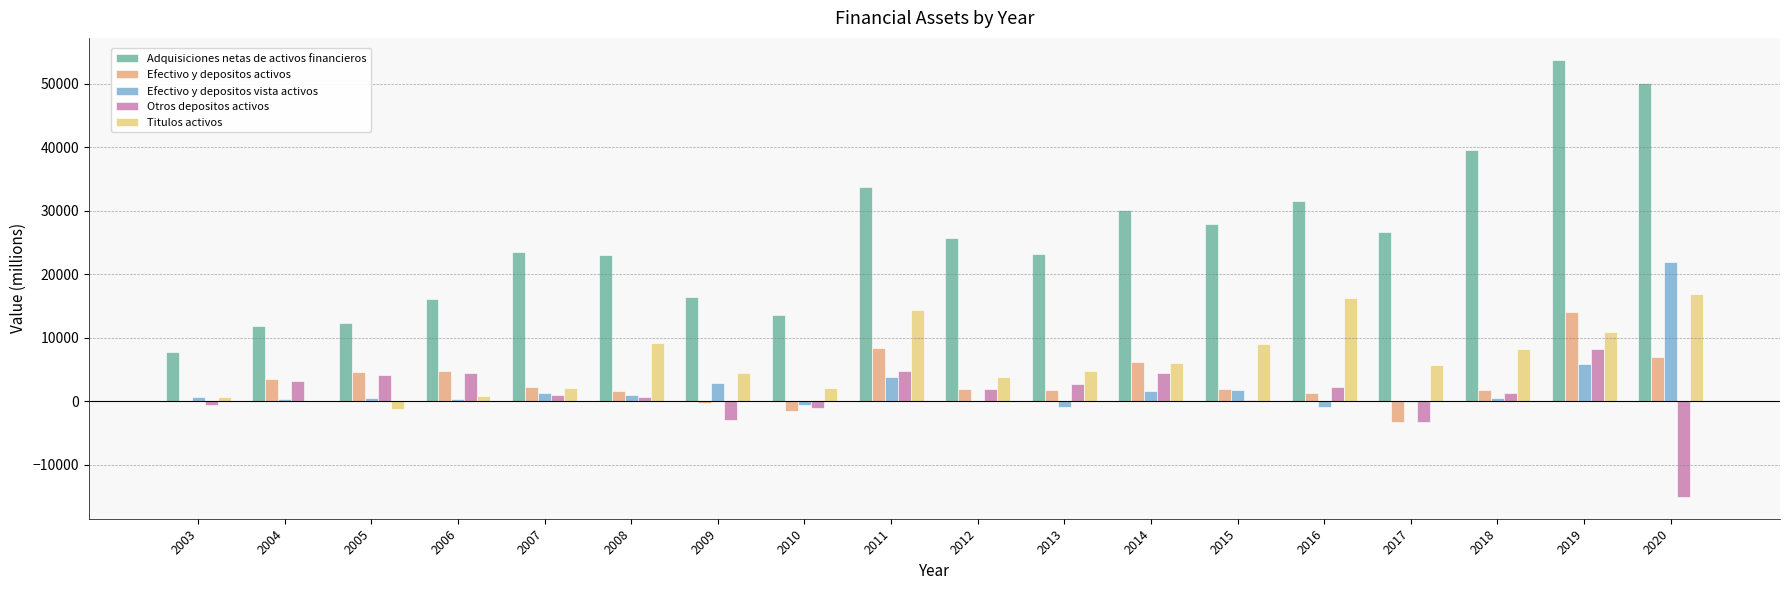

What are all the series names shown in the legend?

Adquisiciones netas de activos financieros, Efectivo y depositos activos, Efectivo y depositos vista activos, Otros depositos activos, Titulos activos